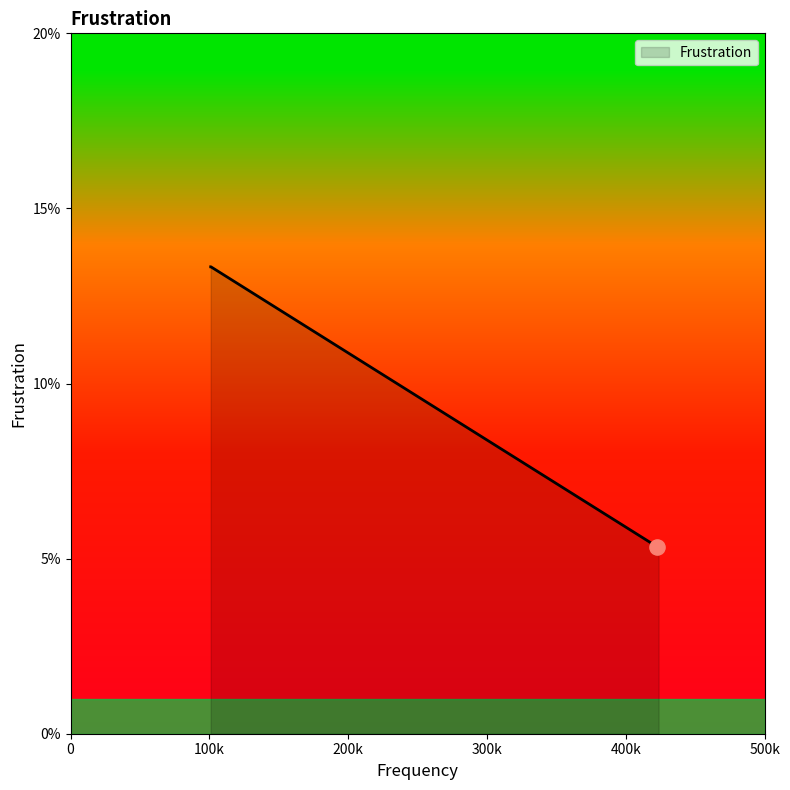

Is this an area chart (filled region under the line)?

Yes